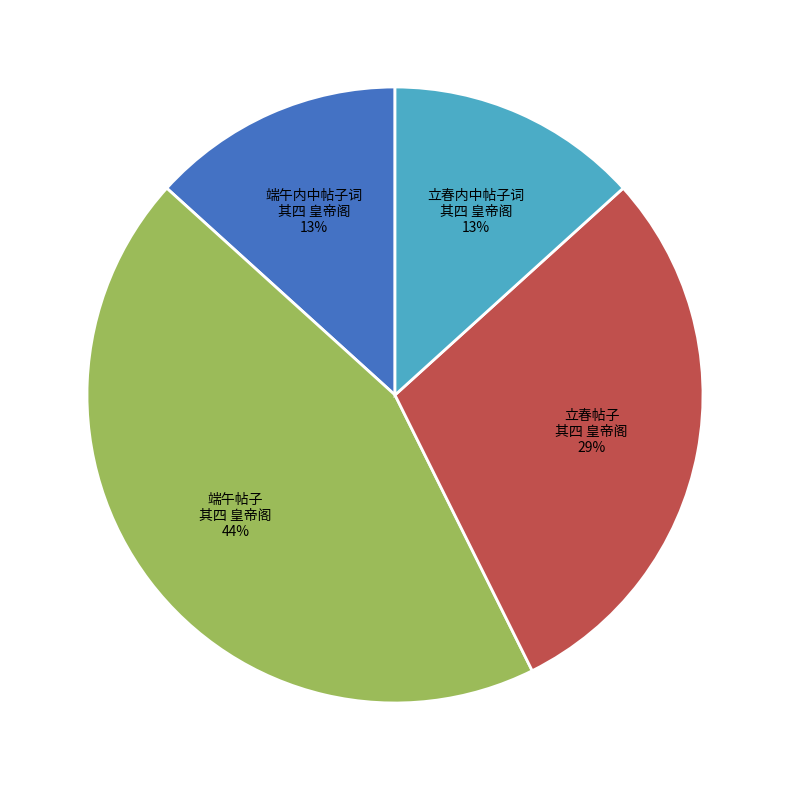

To the nearest percent, what is the average slice percentage?

25%